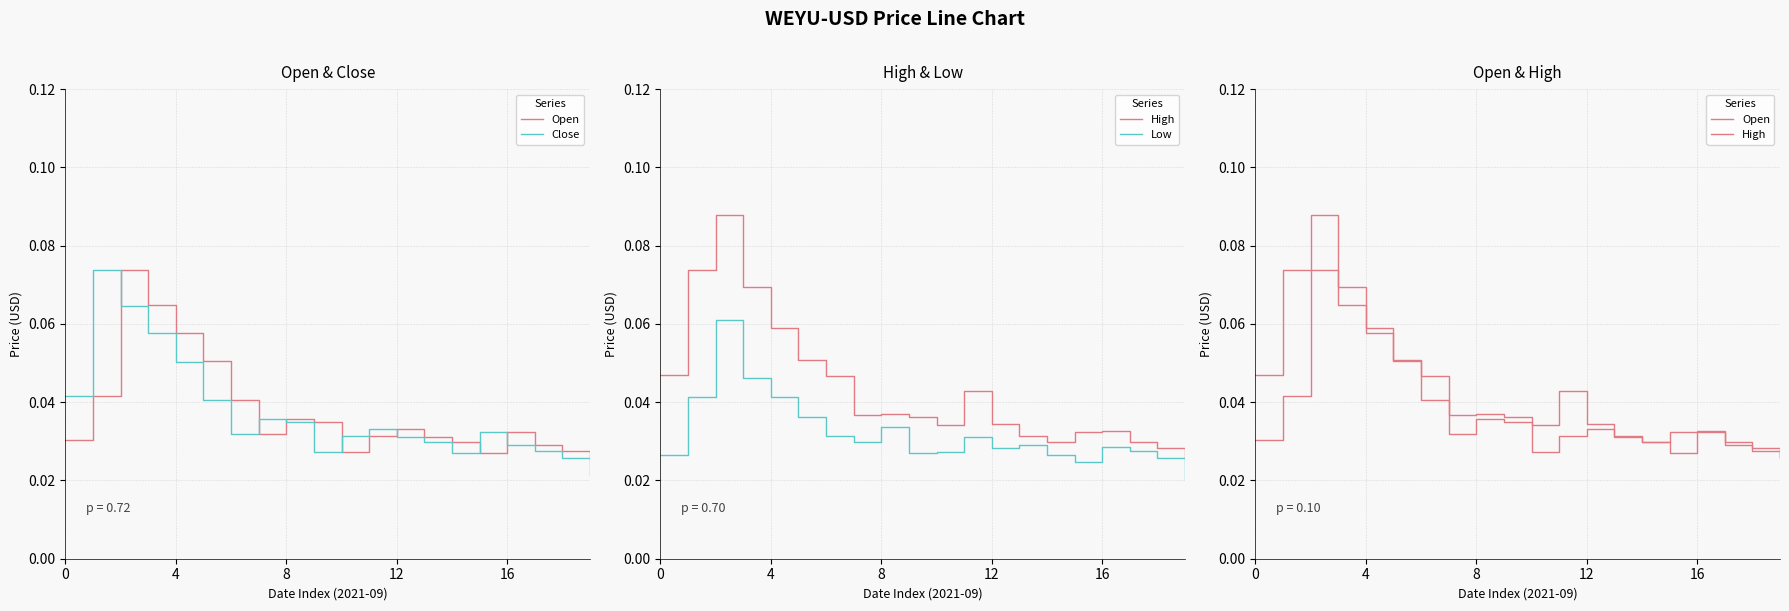

What is the sum of all Close values?

0.7